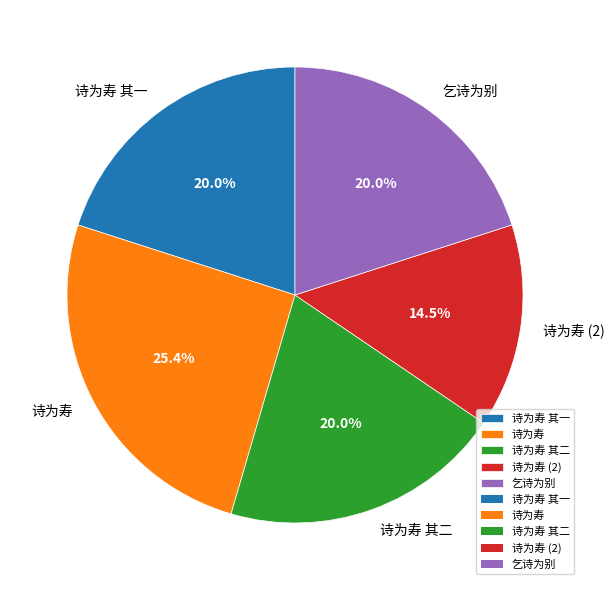

Does 诗为寿 其一 account for over 50% of the chart?

No